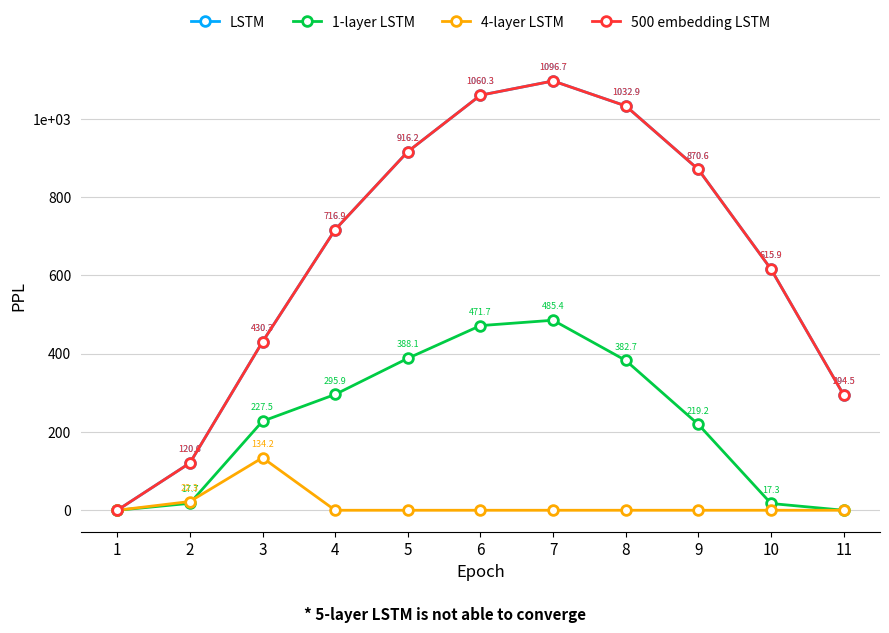

At which label is 1-layer LSTM closest to 242?

3